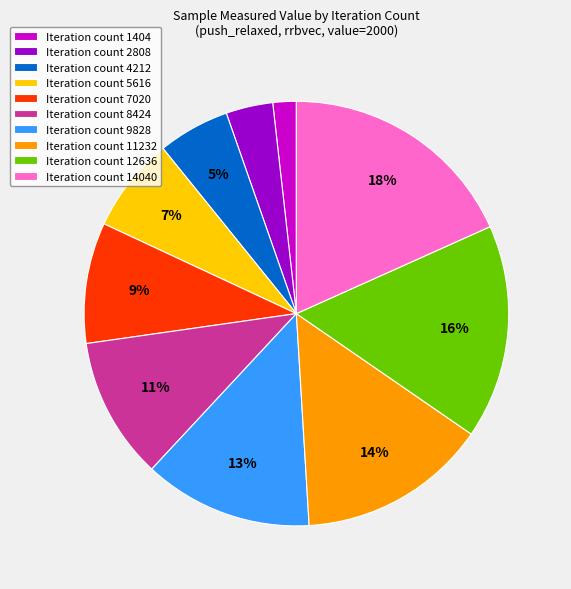

Is it true that Iteration count 7020 is 3% of the pie?

False